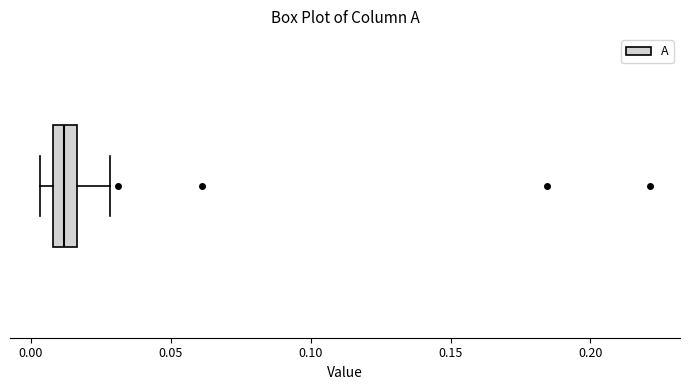

Where is the right edge of the box on the x-axis? The values are not printed on the chart, so give them approximately, as read against the axis.

0.015